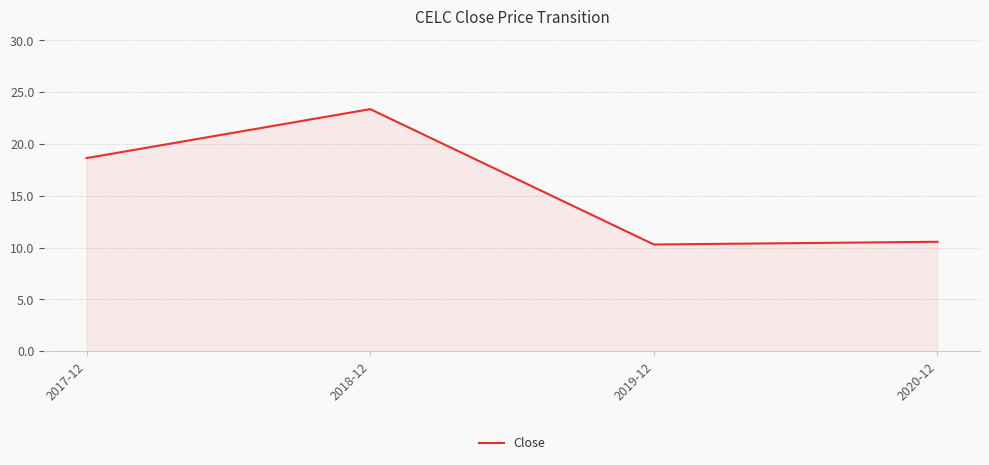

Rank the categories by value from lowest to highest.

2019-12, 2020-12, 2017-12, 2018-12